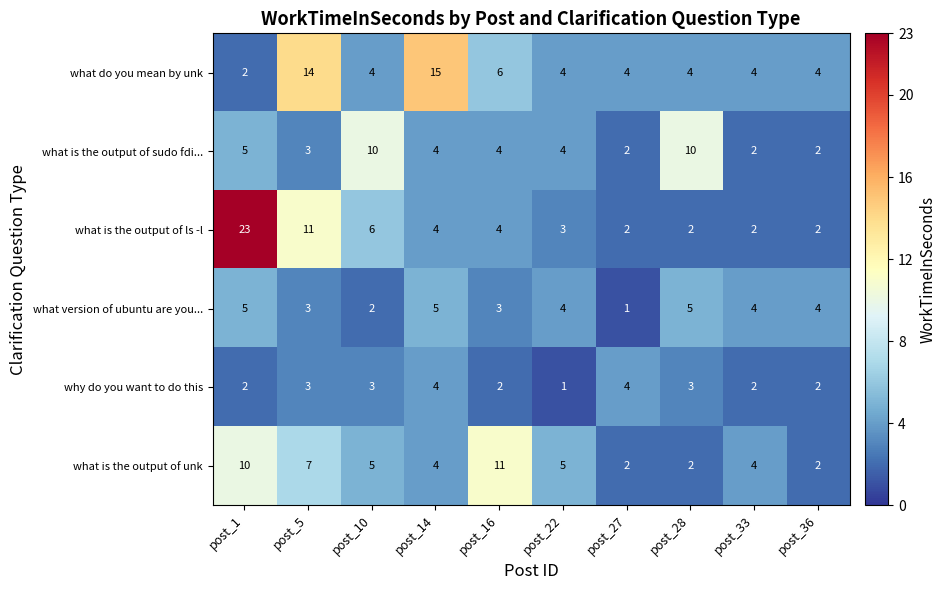

How many data points in what is the output of sudo fdi... are less than 4?

4